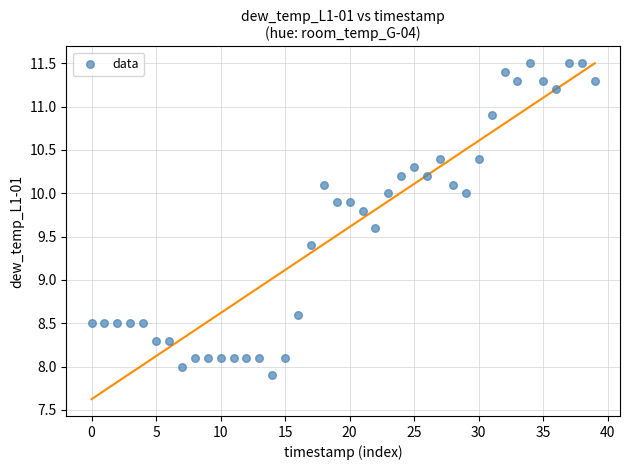

What is the range of Y values (max minus min)?

3.6